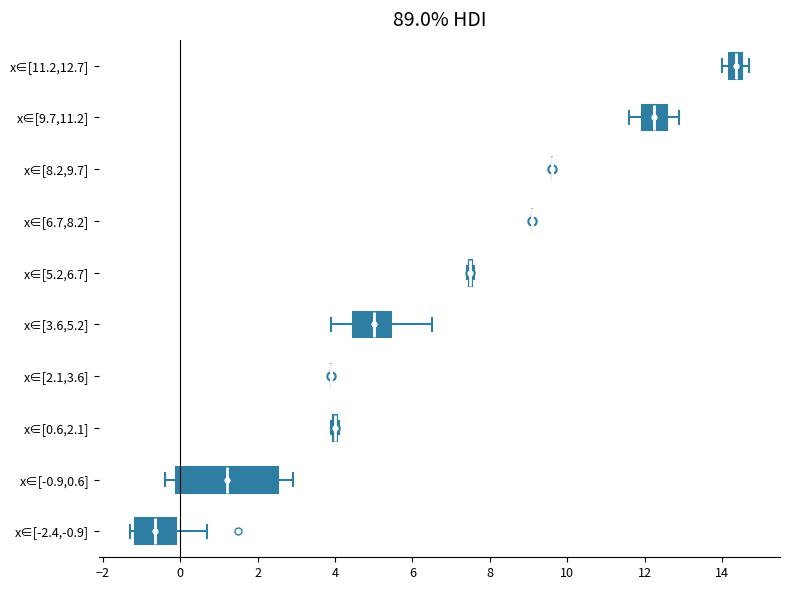

Reading bottom to top, read every box against the x-axis: the position of its median line, the range the box covers, and the ends of its whiskers. The values are not printed on the chart, so give them approximately, as read against the axis.

x∈[-2.4,-0.9]: median -0.6, box -1.2 to -0.2, whiskers -1.2 (just left of the box's left edge) to 0.8
x∈[-0.9,0.6]: median 1.2, box 0.0 to 2.6, whiskers -0.4 to 3.0
x∈[0.6,2.1]: box collapsed to a line at 4.0, whiskers 4.0 to 4.2
x∈[2.1,3.6]: box collapsed to a line at 4.0, whiskers 4.0 to 4.0
x∈[3.6,5.2]: median 5.0, box 4.4 to 5.4, whiskers 4.0 to 6.6
x∈[5.2,6.7]: box collapsed to a line at 7.6, whiskers 7.4 to 7.6
x∈[6.7,8.2]: box collapsed to a line at 9.2, whiskers 9.2 to 9.2
x∈[8.2,9.7]: box collapsed to a line at 9.6, whiskers 9.6 to 9.6
x∈[9.7,11.2]: median 12.2, box 12.0 to 12.6, whiskers 11.6 to 13.0
x∈[11.2,12.7]: median 14.4, box 14.2 to 14.6, whiskers 14.0 to 14.8